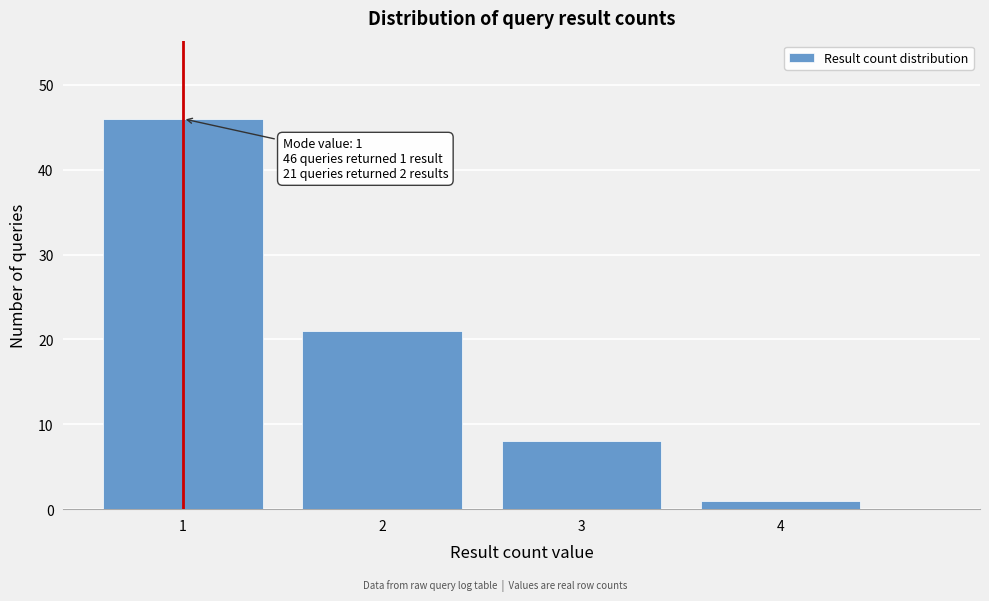

Reading left to right, transcribe all the data shown in this chart.

46	21	8	1